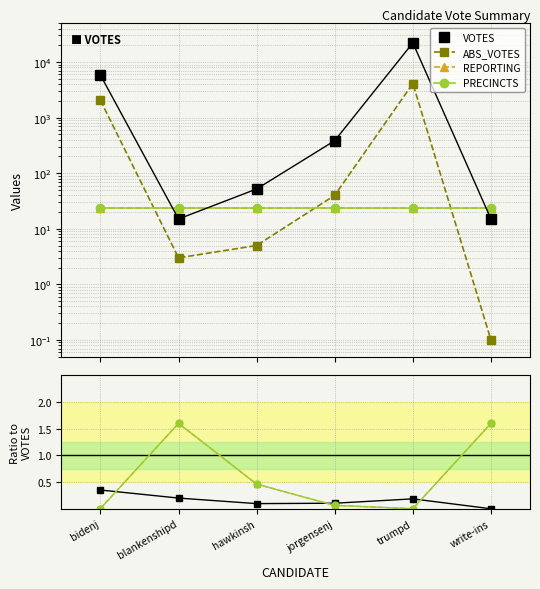

Rank the categories by VOTES value from lowest to highest.

blankenshipd, write-ins, hawkinsh, jorgensenj, bidenj, trumpd